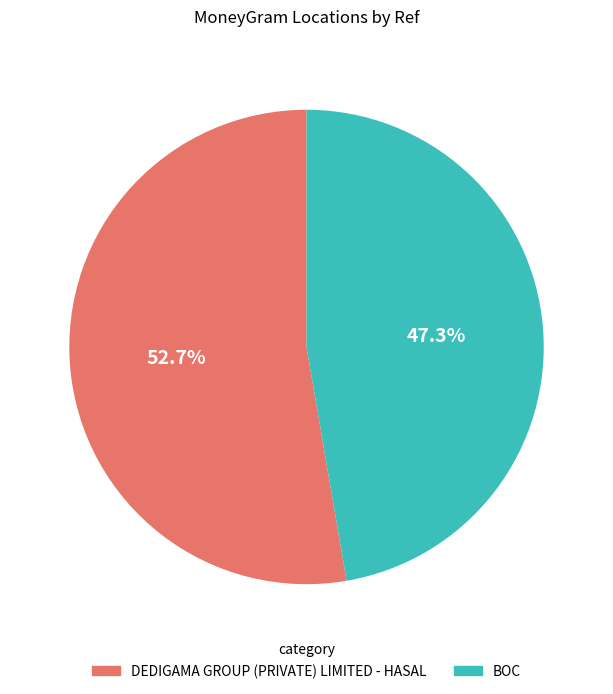

Does DEDIGAMA GROUP (PRIVATE) LIMITED - HASAL account for over 50% of the chart?

Yes